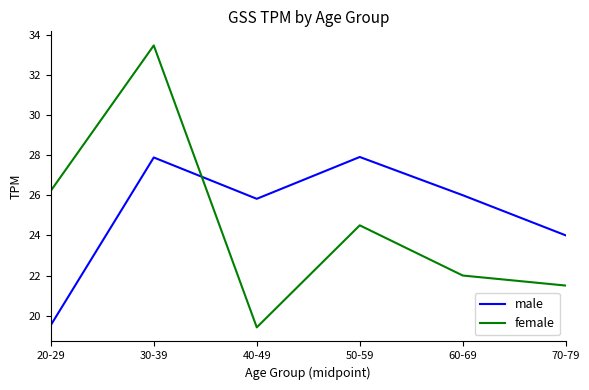

What position from the right is 50-59?

3